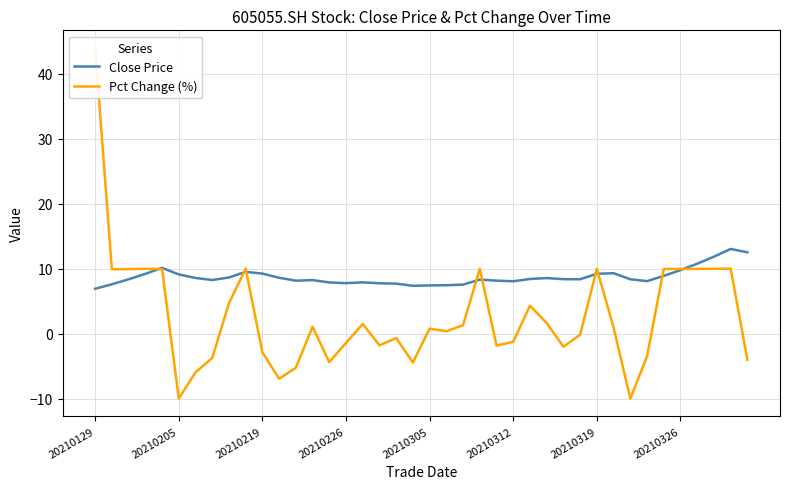

What is the value of the Close Price point at the 37th from the left?

10.8